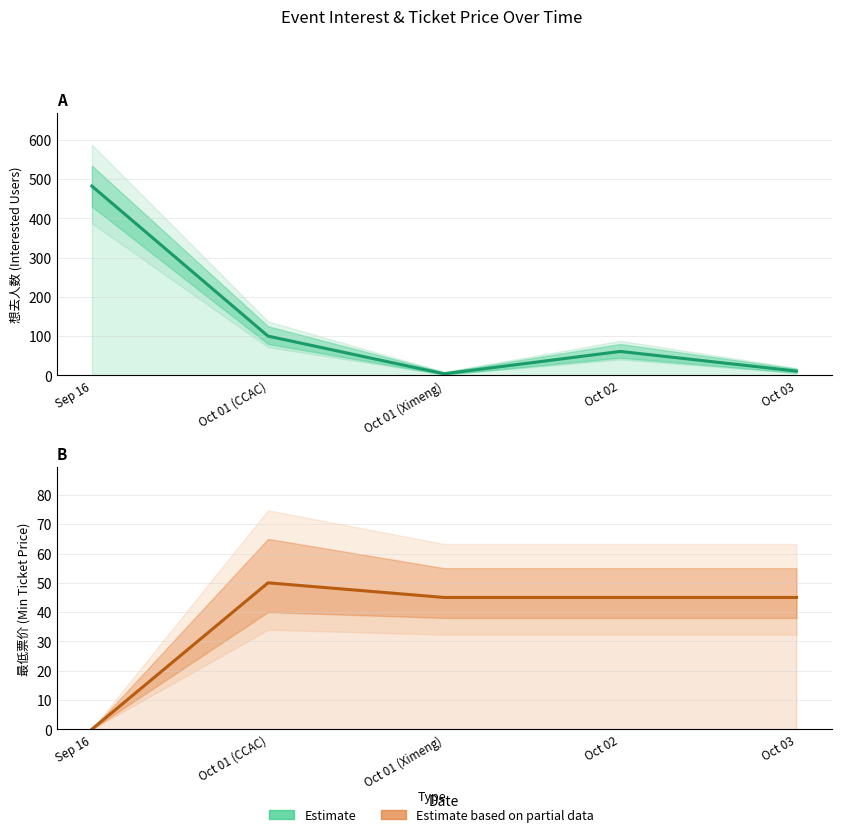

How many interior local valleys does the Estimate series have?

1